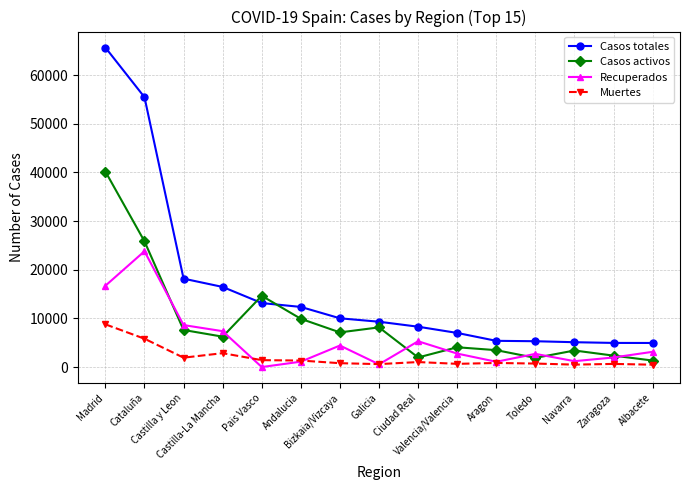

How many times do Casos totales and Casos activos cross each other?

2